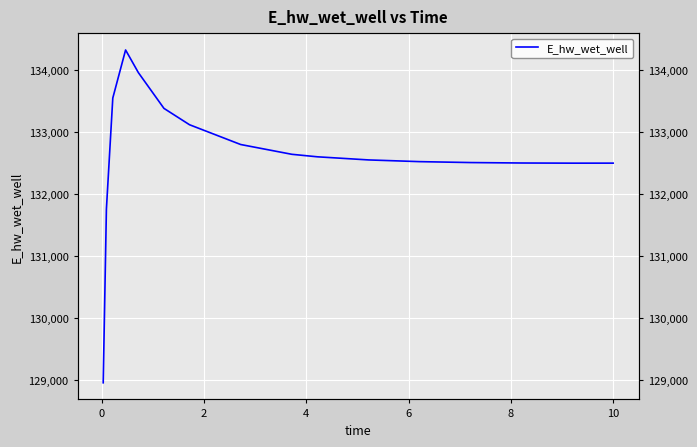

How many interior local valleys (lower than both neighbors) does the data have?

1